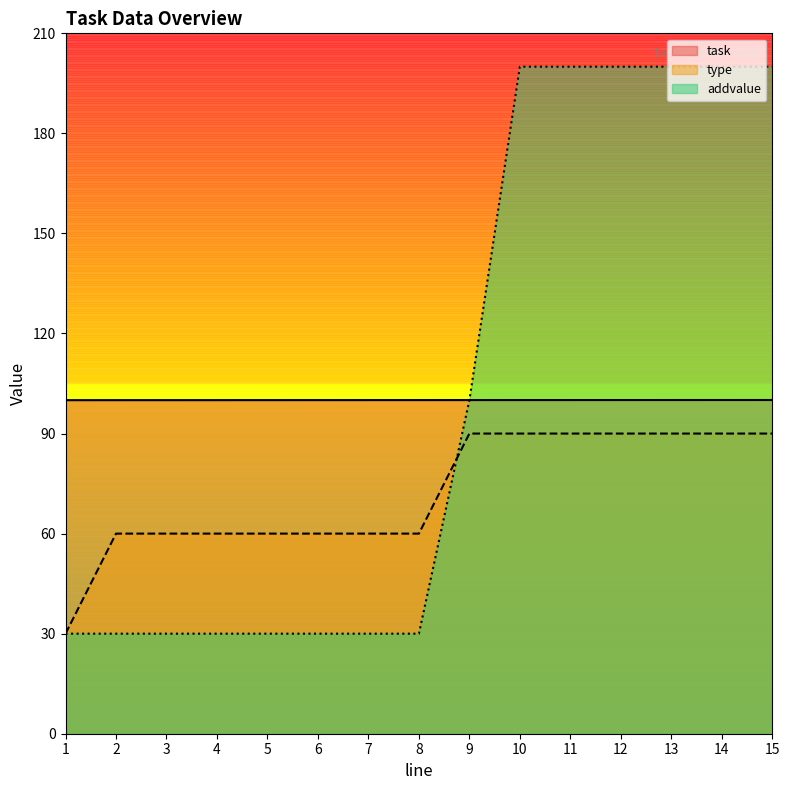

Is the value of addvalue at 2 greater than the value of task at 1?

No